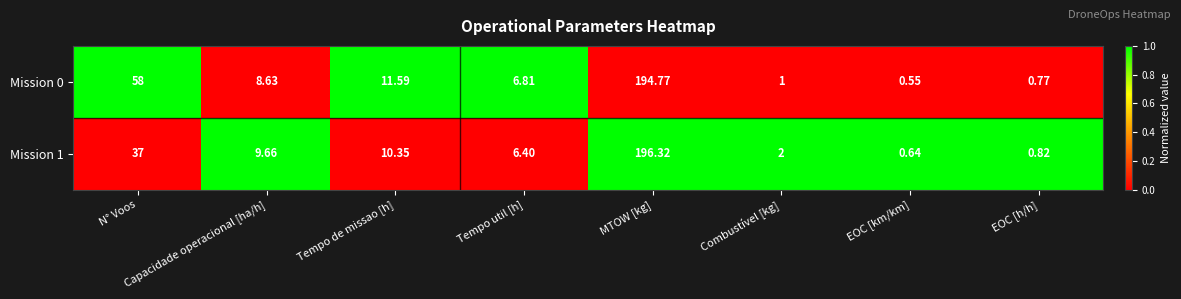

What is the total value across all series at Tempo de missao [h]?

21.9